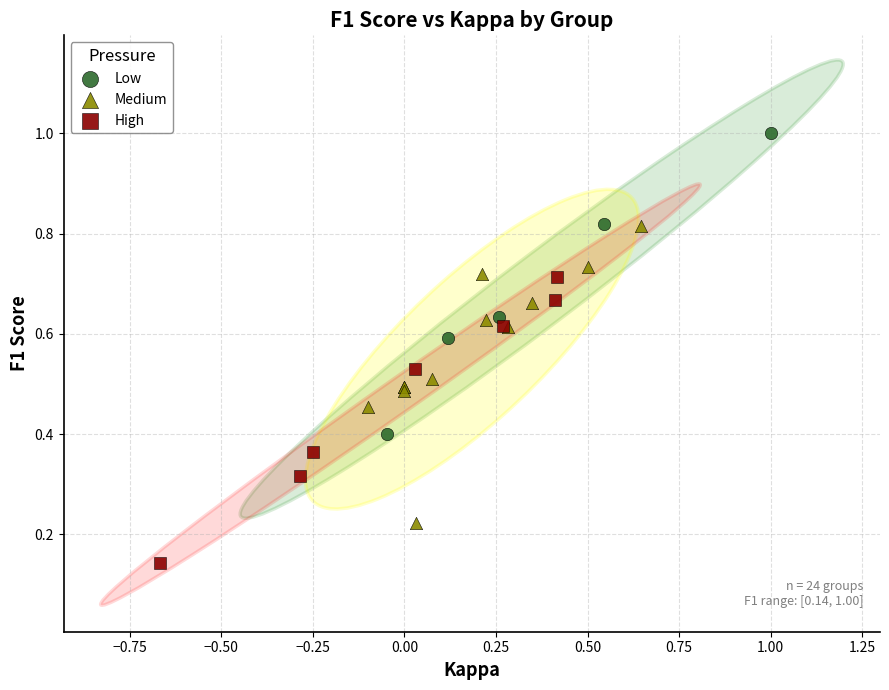

Which series reaches the maximum Y coordinate?

Low